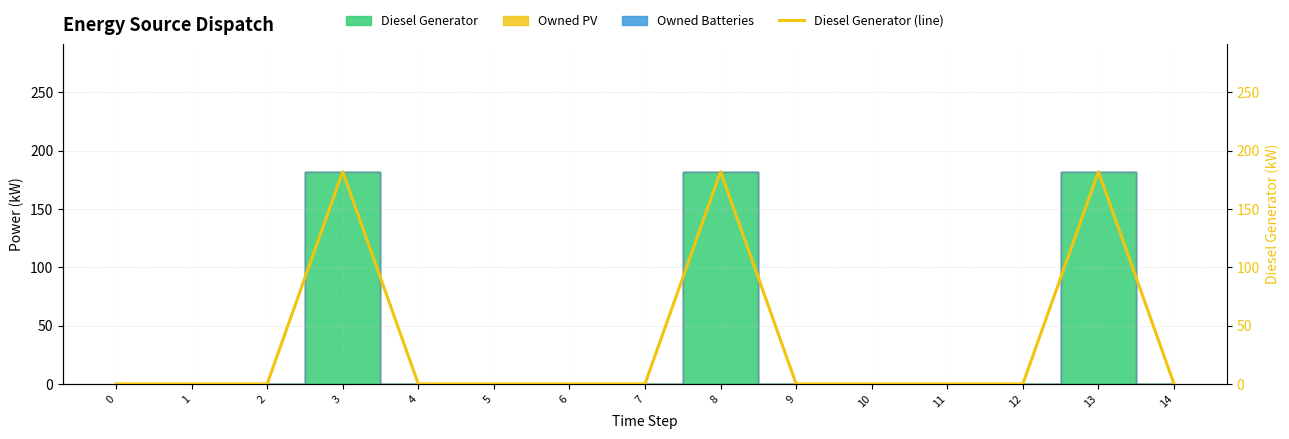

What is the greatest value displayed?

182